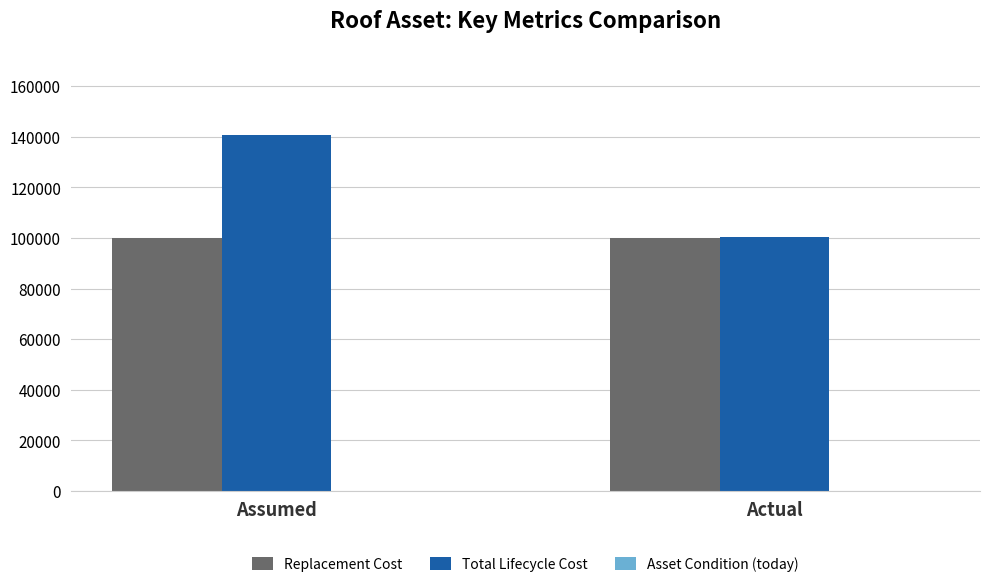

Which series has the largest range (max minus min)?

Total Lifecycle Cost